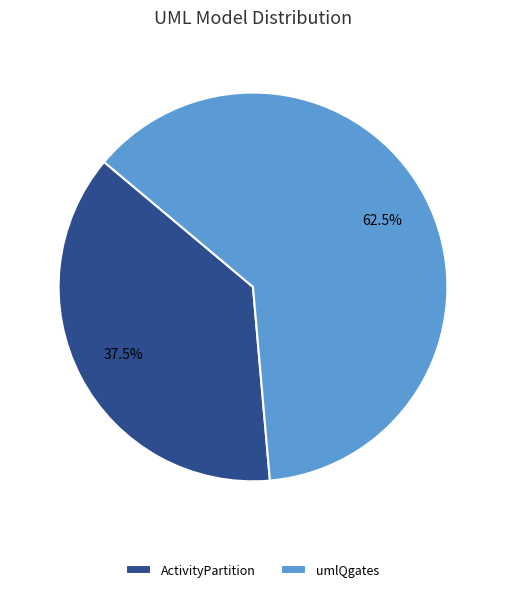

Which slice is the smallest?

ActivityPartition